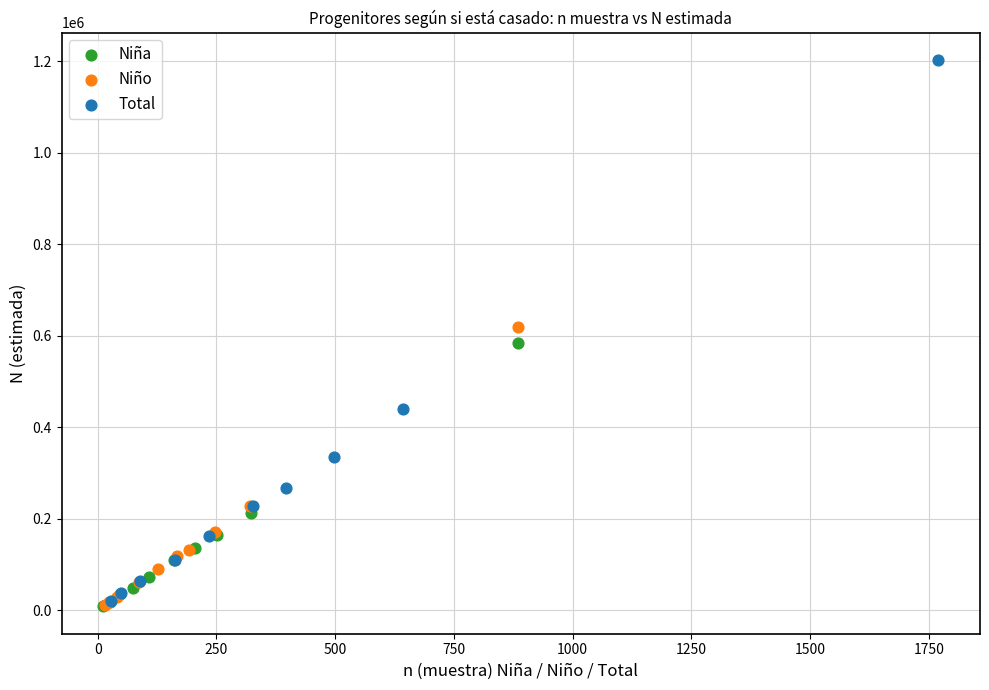

Which series has the largest Y range (max minus min)?

Total